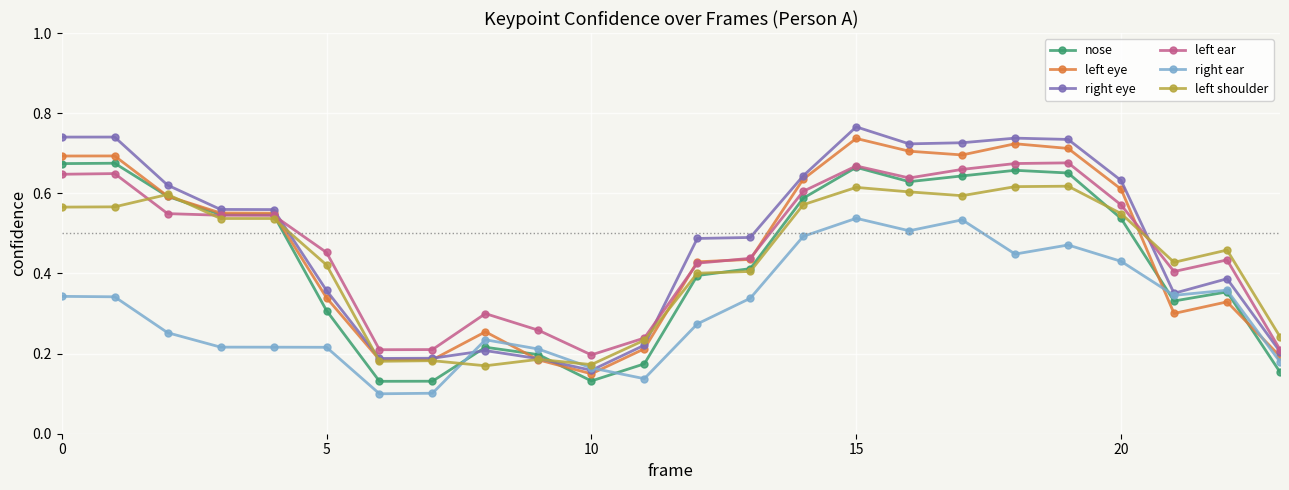

Which series has the widest spread of values?

right eye